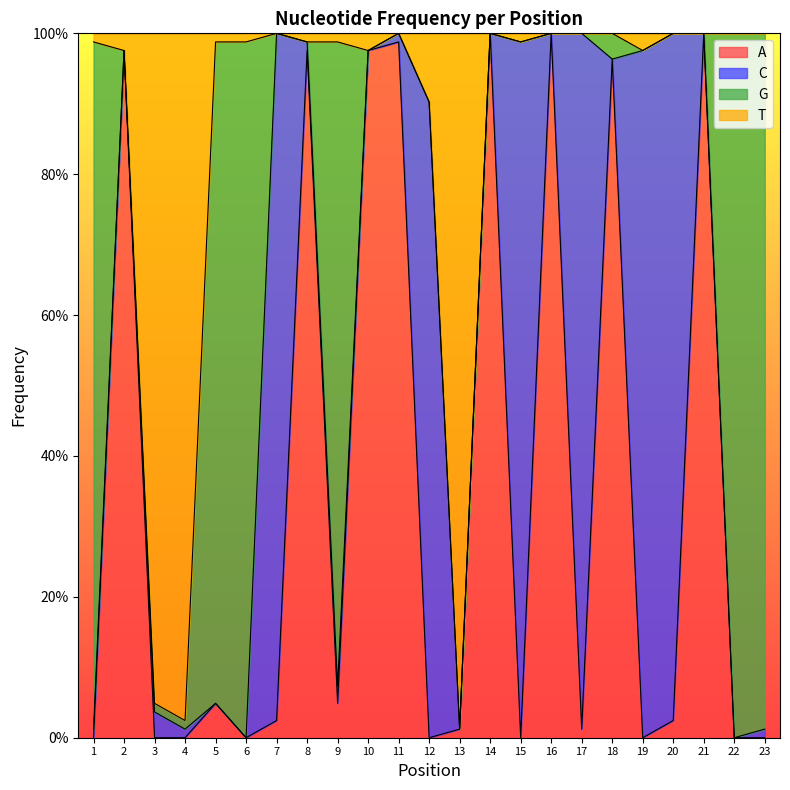

The A series shows 0.0 at 23. True or false?

True